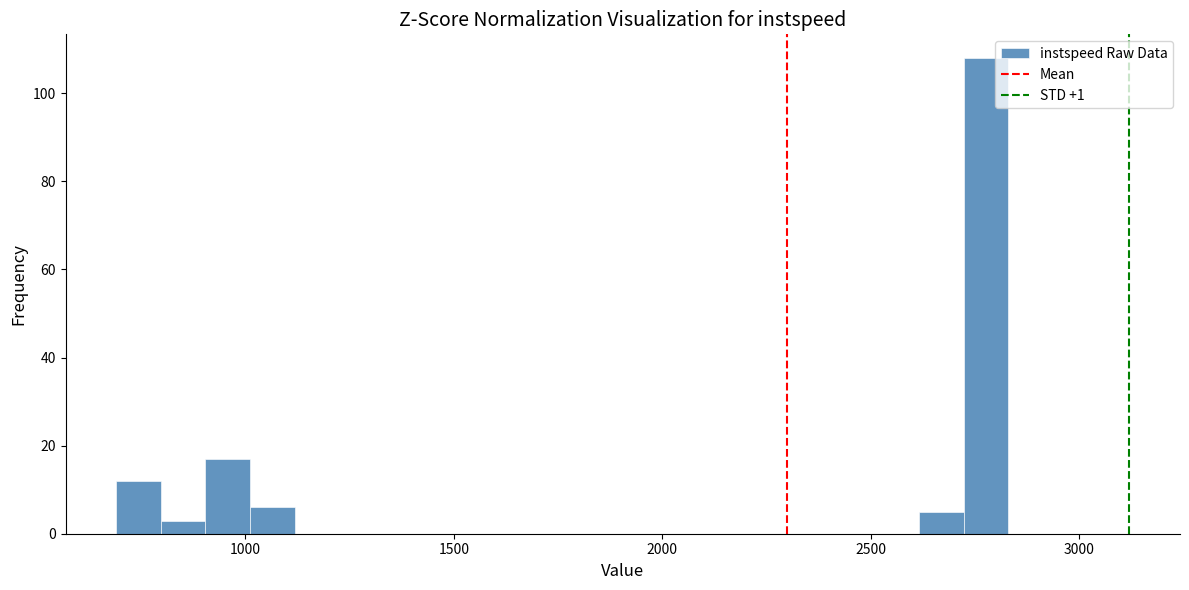

Around what value on the x-axis is the tallest bar? Give the approximate position of its centre, as read against the axis.

2800